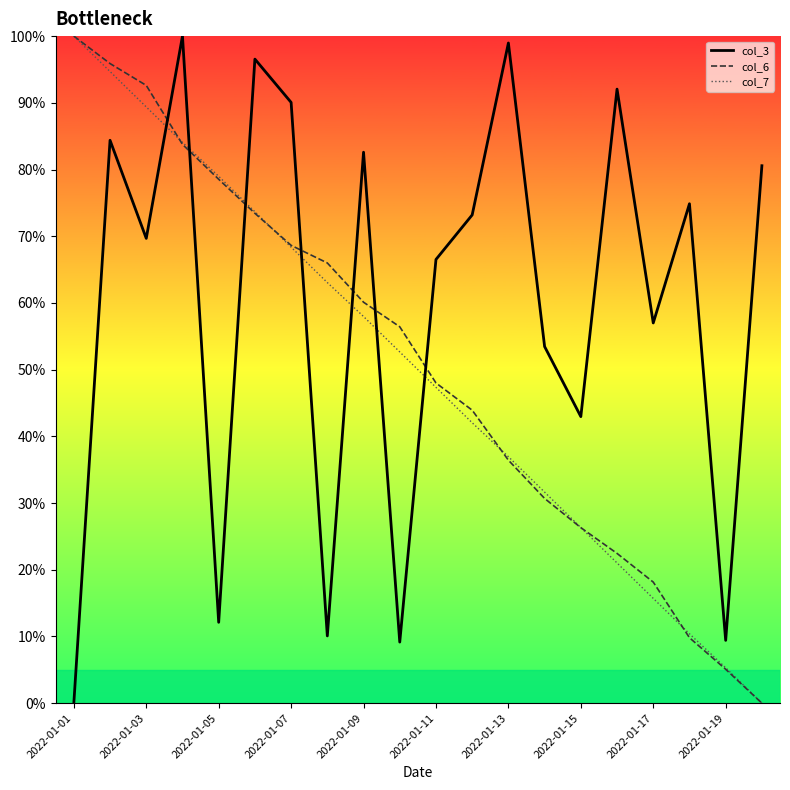

True or false: col_3 and col_6 intersect in this chart.

True